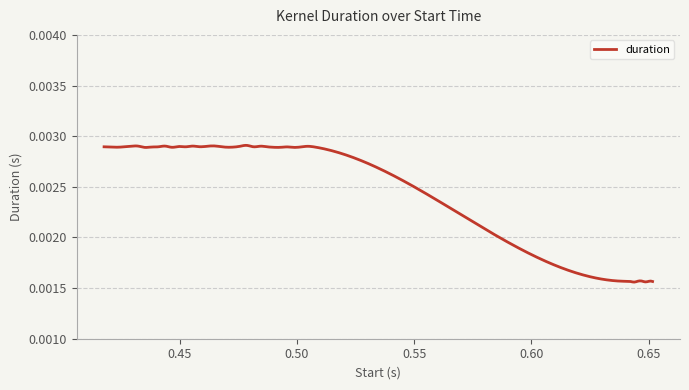

What is the label of the 19th point from the right?

0.478656